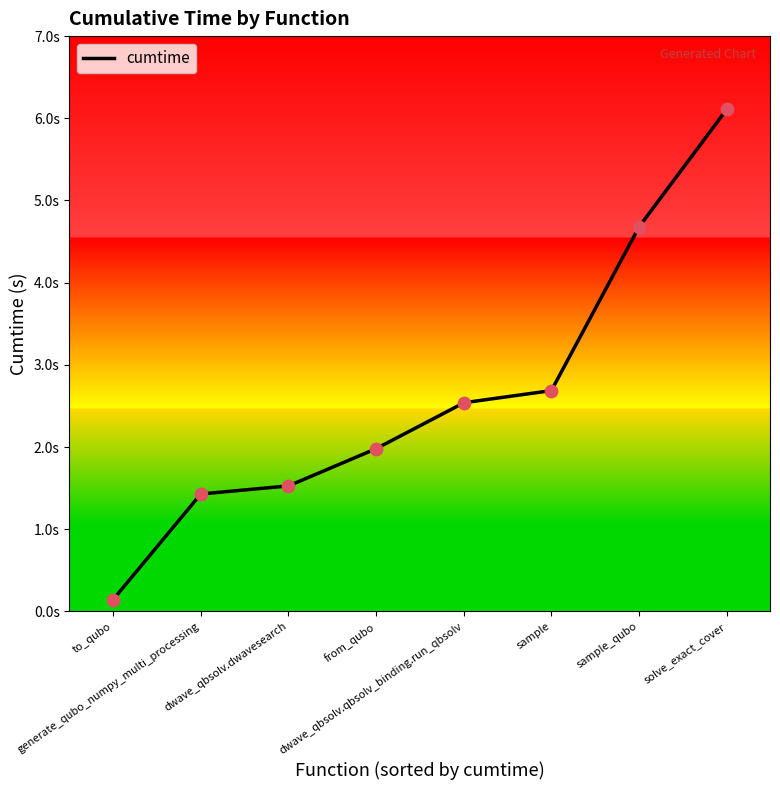

Between to_qubo and sample_qubo, which is larger?

sample_qubo